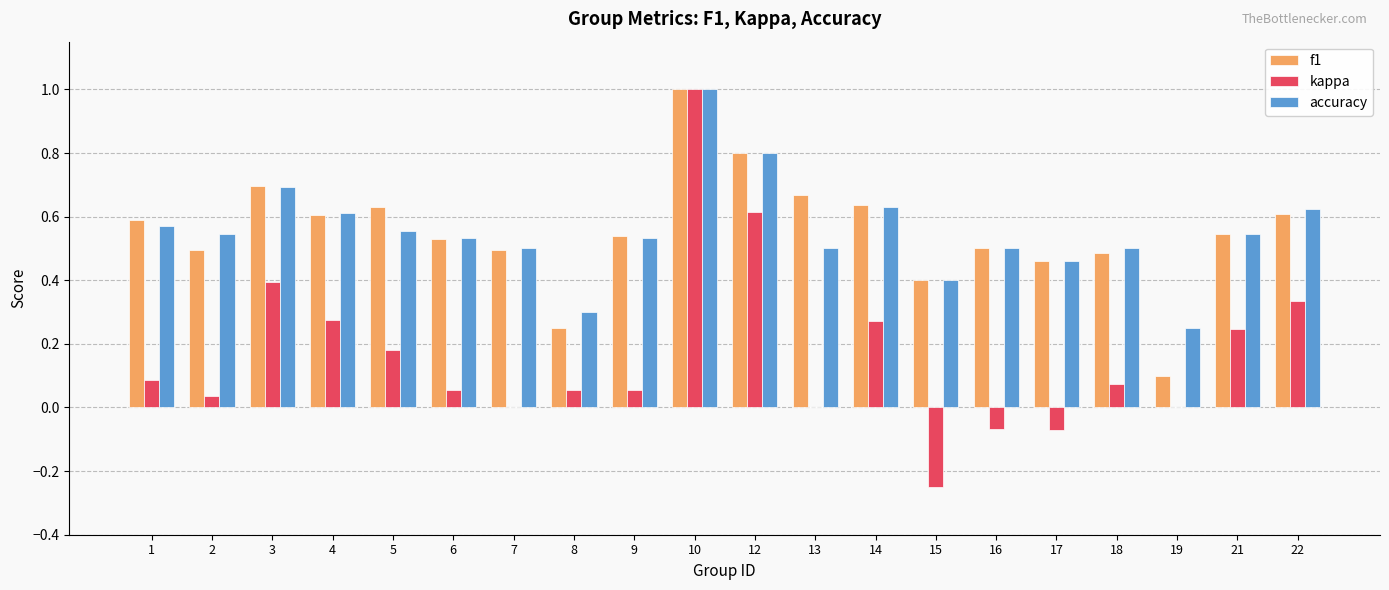

Count the number of data series in this chart.

3